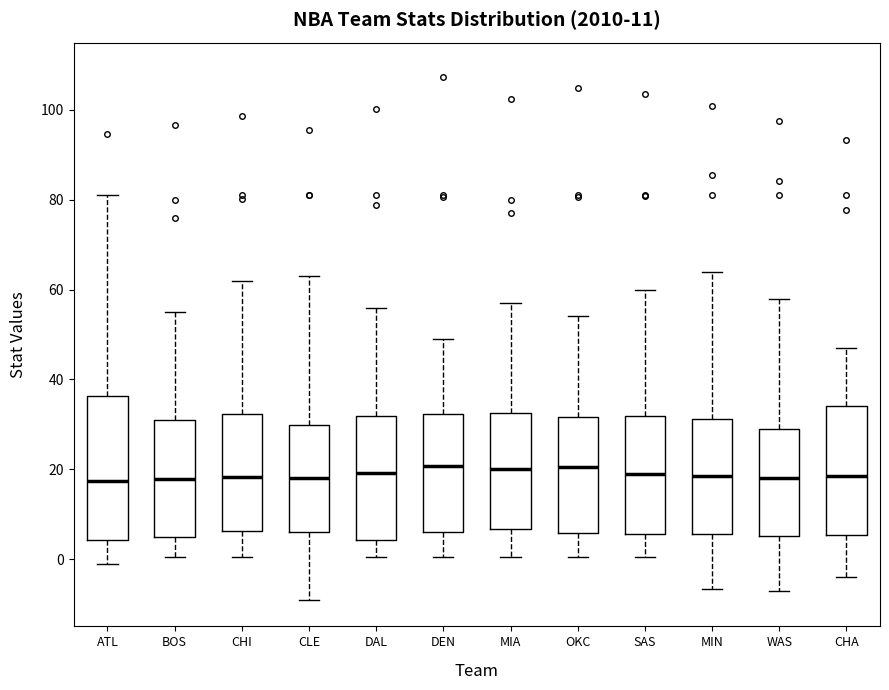

Reading left to right, read every box against the y-axis: the position of its median line, the range the box covers, and the ends of its whiskers. The values are not printed on the chart, so give them approximately, as read against the axis.

ATL: median 18, box 4 to 36, whiskers 0 to 82
BOS: median 18, box 6 to 32, whiskers 0 to 56
CHI: median 18, box 6 to 32, whiskers 0 to 62
CLE: median 18, box 6 to 30, whiskers -10 to 64
DAL: median 20, box 4 to 32, whiskers 0 to 56
DEN: median 20, box 6 to 32, whiskers 0 to 50
MIA: median 20, box 6 to 32, whiskers 0 to 58
OKC: median 20, box 6 to 32, whiskers 0 to 54
SAS: median 20, box 6 to 32, whiskers 0 to 60
MIN: median 18, box 6 to 32, whiskers -6 to 64
WAS: median 18, box 6 to 30, whiskers -8 to 58
CHA: median 18, box 6 to 34, whiskers -4 to 48